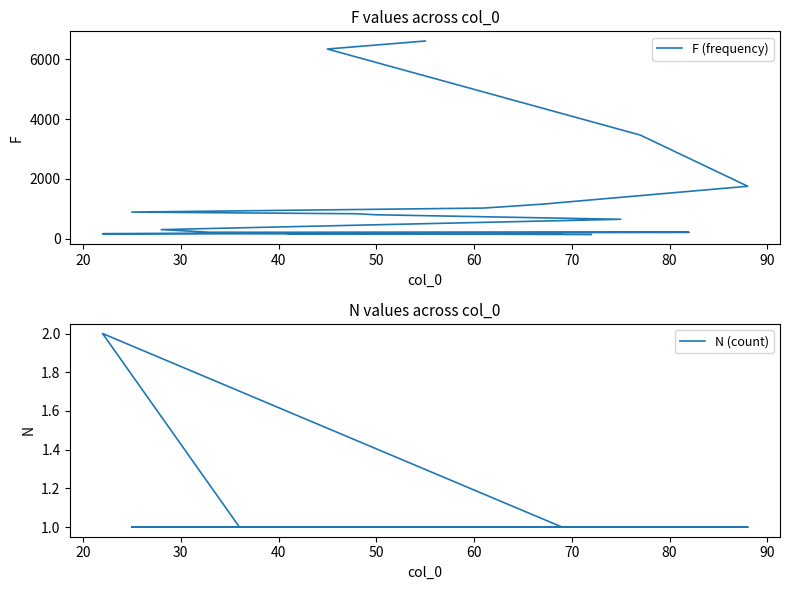

Reading left to right, extract all data points from this chart.

F (frequency): 6608	6340	3465	1754	1156	1025	891	835	801	650	305	217	215	196	190	167	161	157	150	140
N (count): 1	1	1	1	1	1	1	1	1	1	1	1	1	1	1	2	1	1	1	1